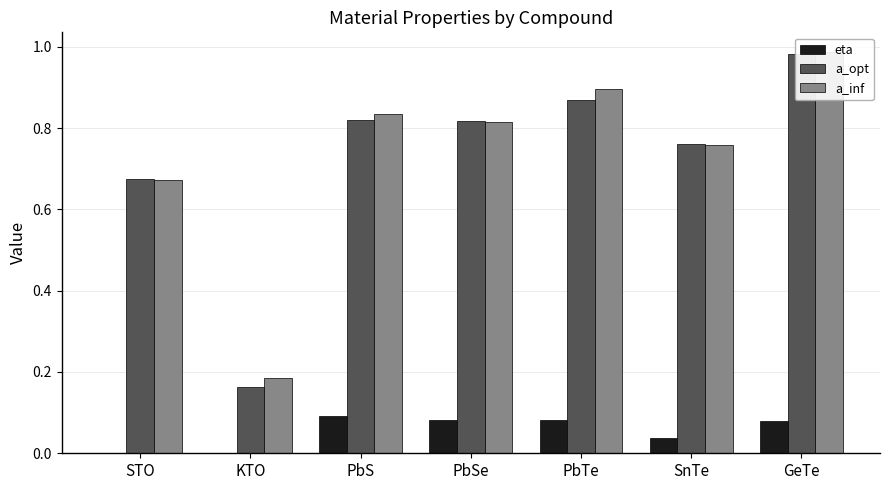

The a_opt series shows 0.9 at PbTe. True or false?

True